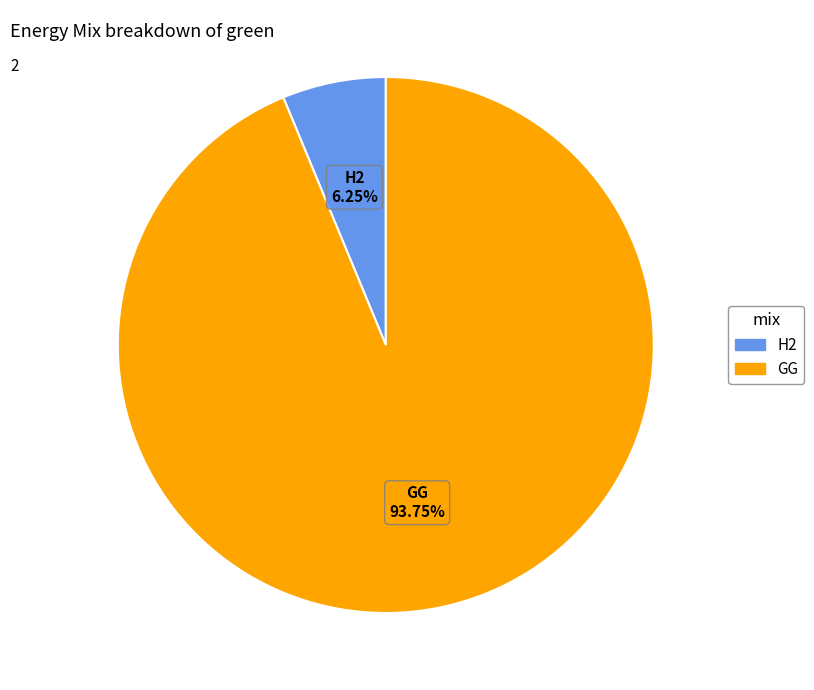

Which category has the smallest portion of the pie?

H2